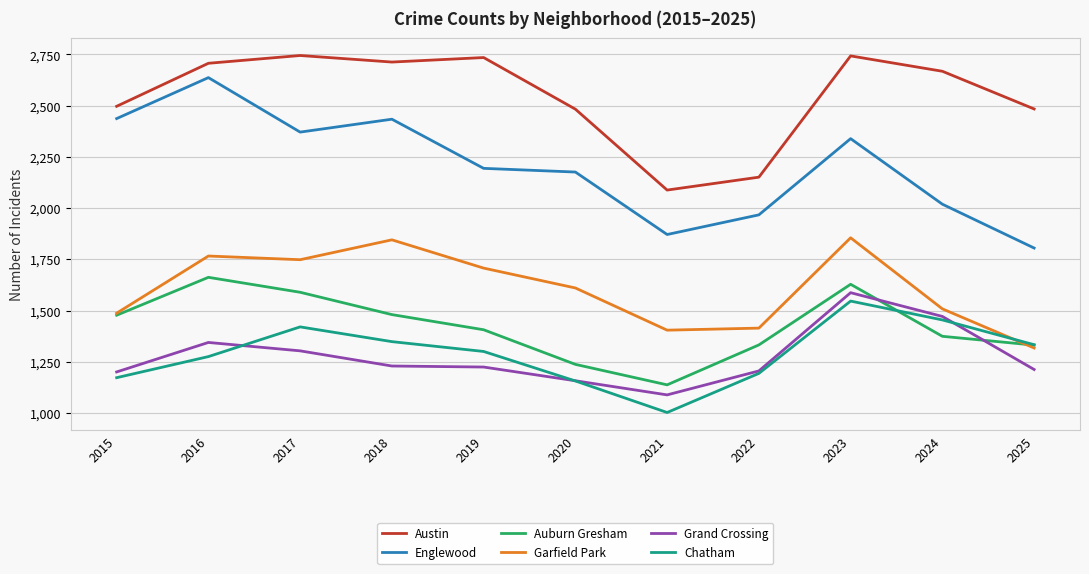

After their last crossing, which series has the higher values: Chatham or Grand Crossing?

Chatham